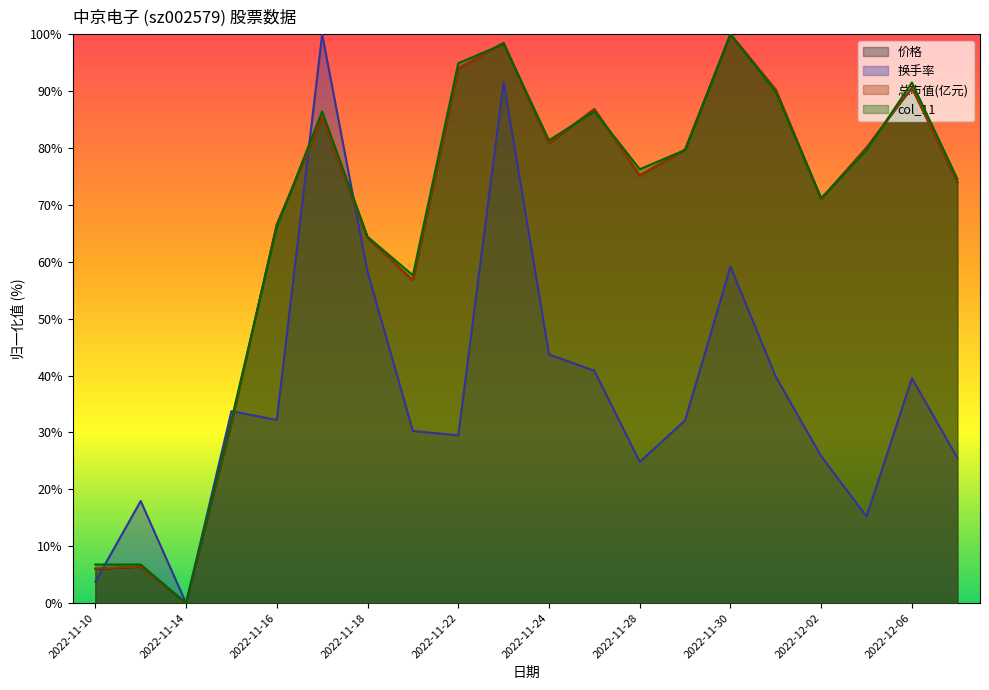

Between which two adjacent categories do col_11 and 换手率 first intersect?

2022-11-10 and 2022-11-11